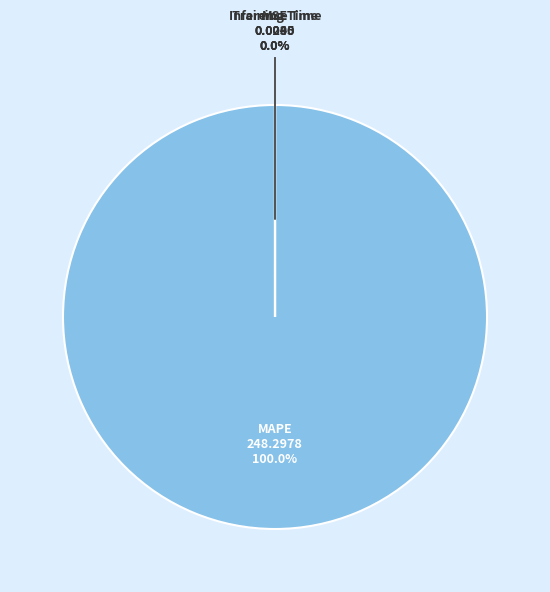

Which category has the biggest portion of the pie?

MAPE